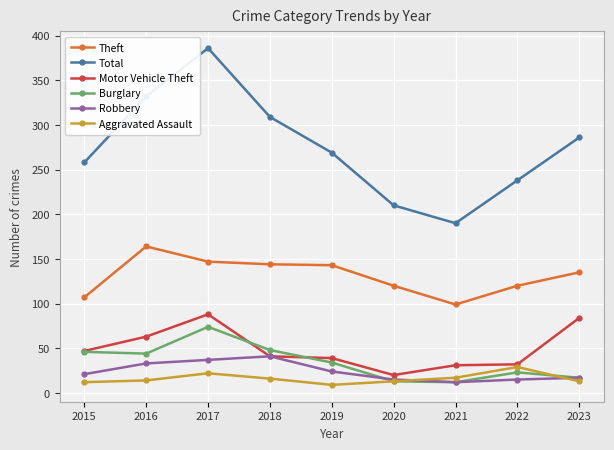

At which label does Theft reach its peak?

2016